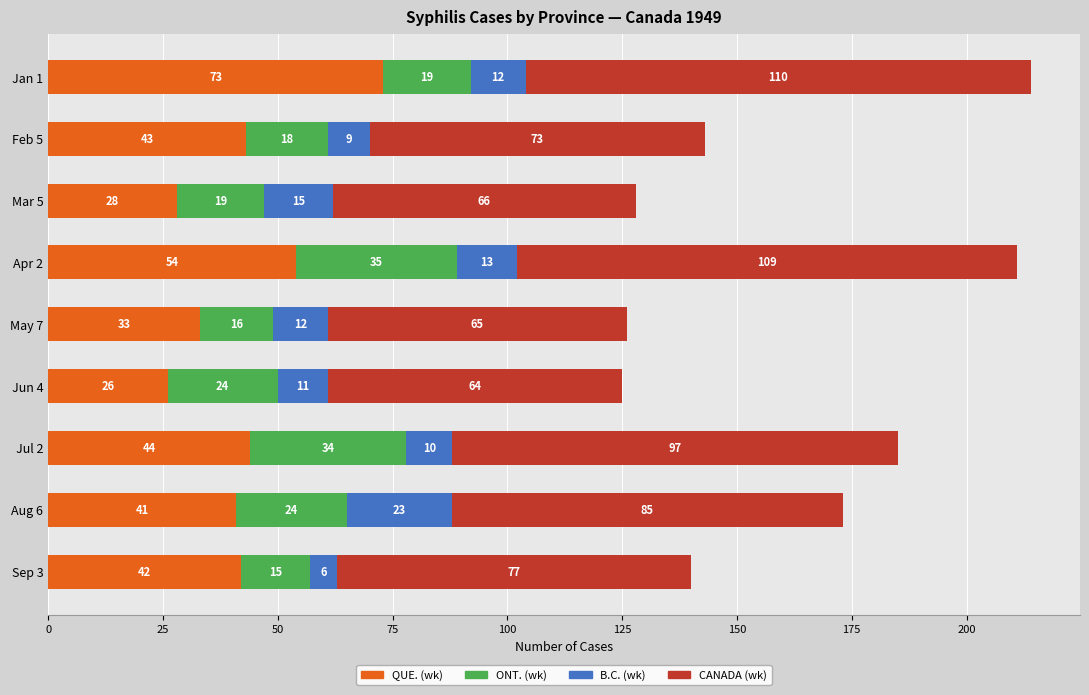

List the labels in order of QUE. (wk) value, largest first.

Jan 1, Apr 2, Jul 2, Feb 5, Sep 3, Aug 6, May 7, Mar 5, Jun 4